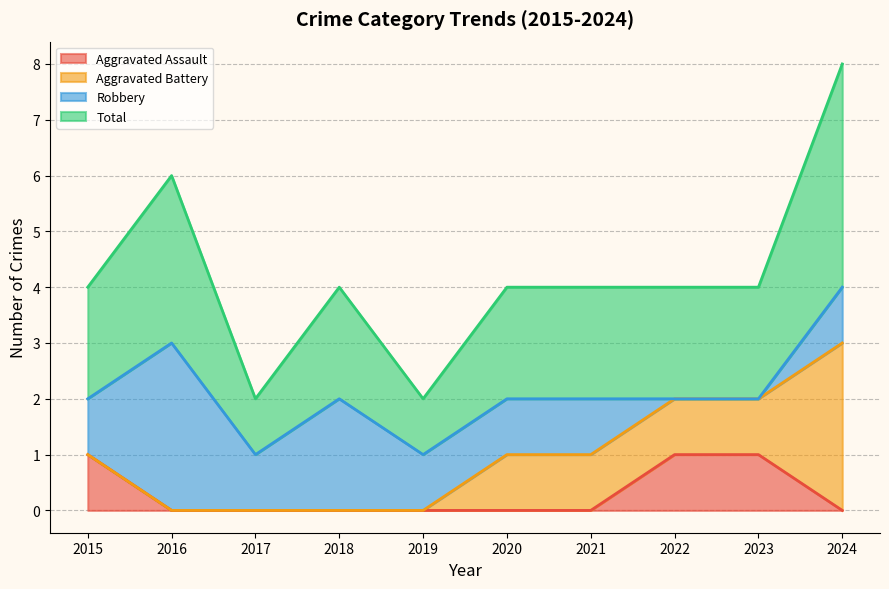

True or false: Total and Aggravated Assault intersect in this chart.

False